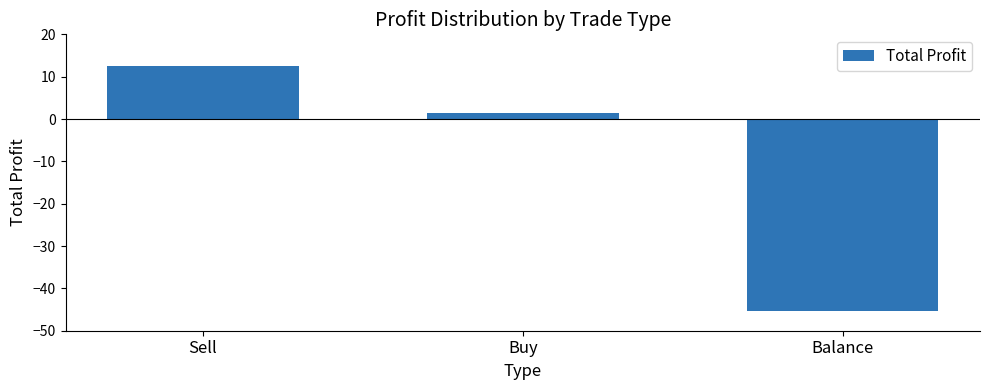

Is it true that the value at Sell is 12.5?

True